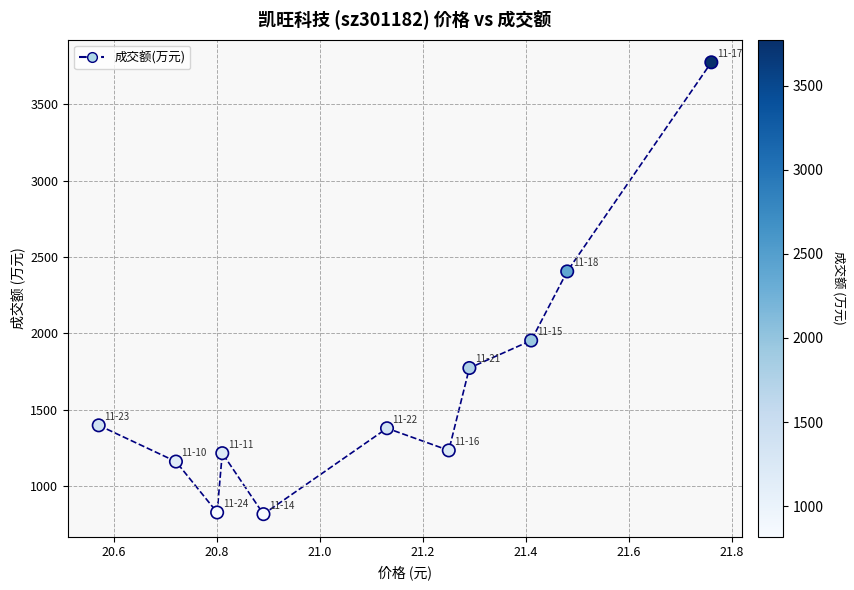

What is the range of Y values (max minus min)?

2956